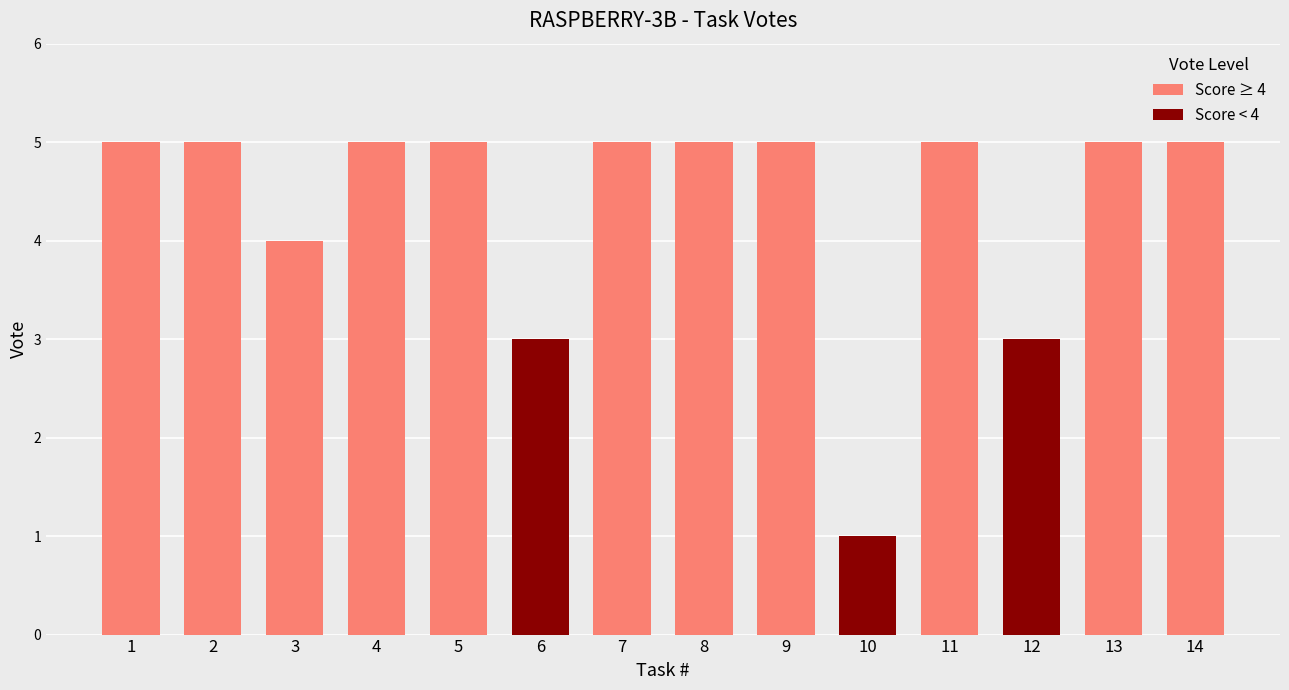

Reading left to right, list all the values displayed in this chart.

introduction=5	explain in one sentence=5	explain in three paragraphs=4	say 'I am ready'=5	summarize=5	Summarize in two sentences=3	Write in a list the three main key points=5	Table of Contents=5	RAG=5	Truthful RAG=1	write content from a reference=5	extract 5 topics=3	Creativity: 1000 words SF story=5	Reflection prompt=5